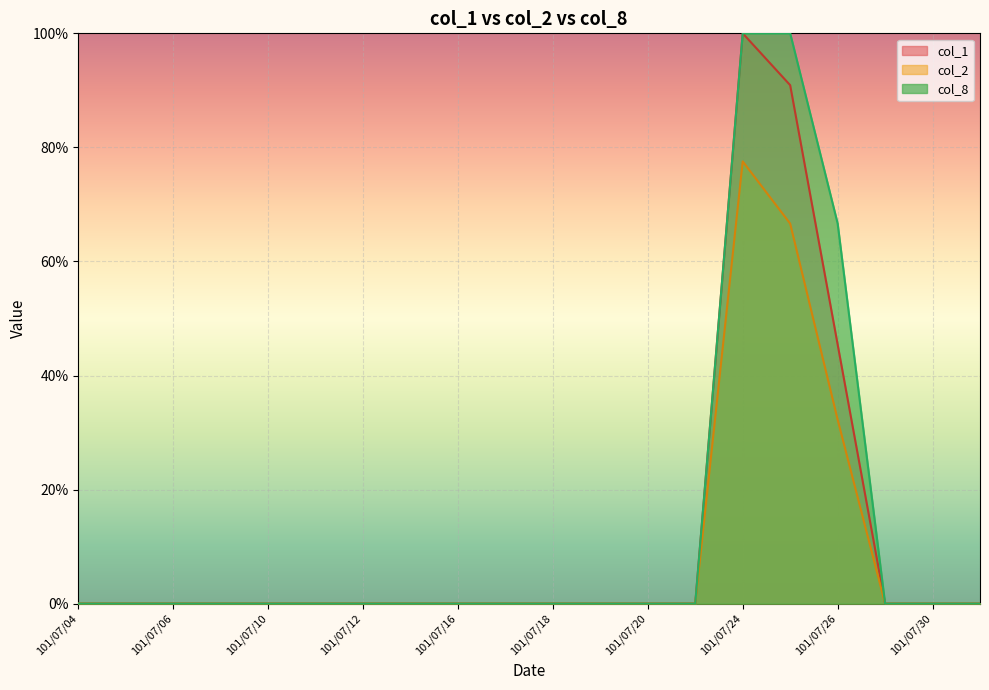

True or false: col_1 has more than 2 points higher than both neighbors.

False